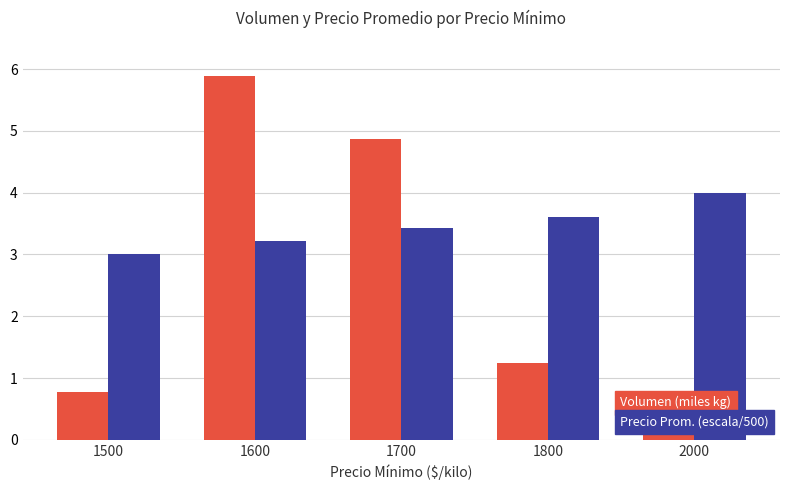

How many groups of bars are there?

5